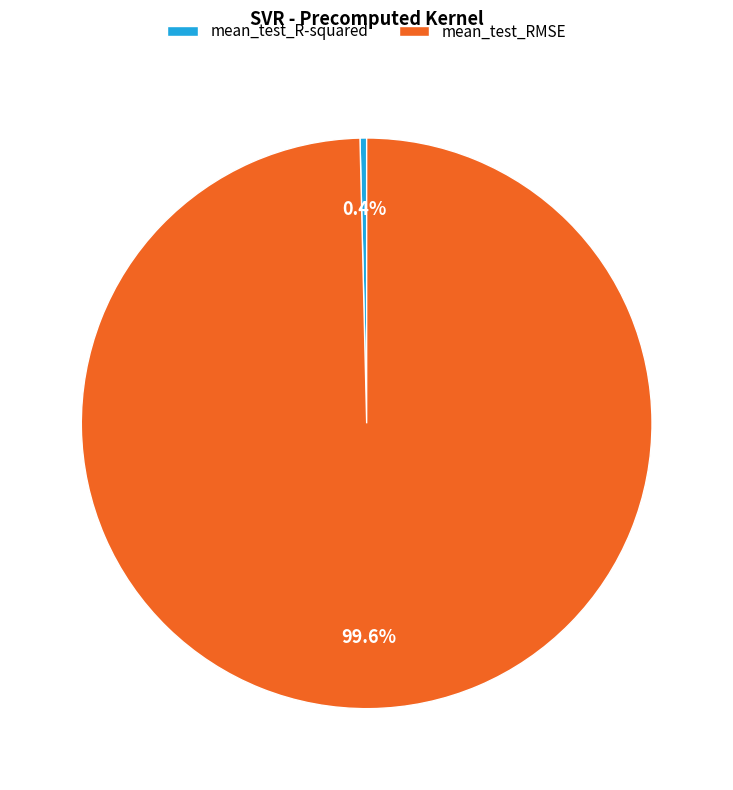

To the nearest percent, what is the difference between the largest and smallest slice percentages?

99%